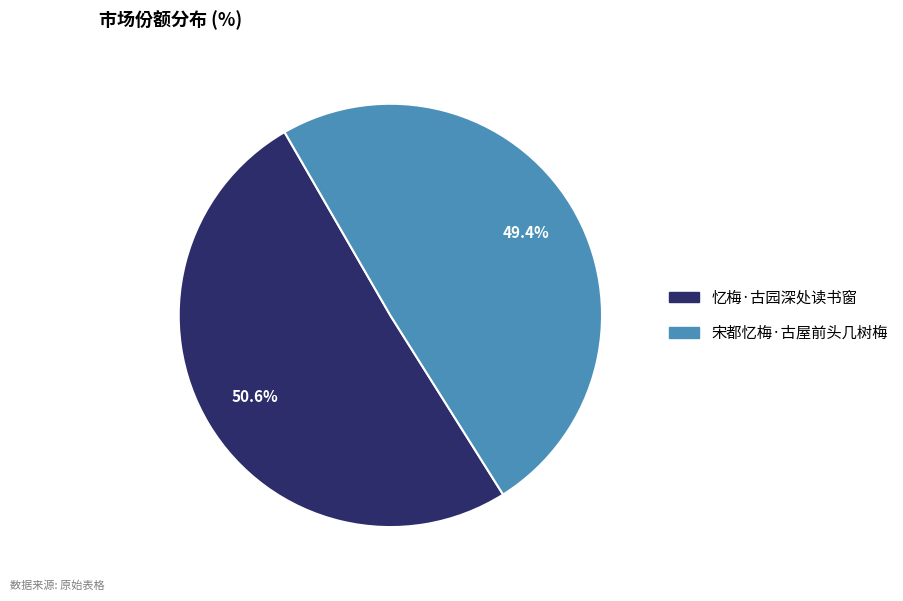

True or false: 宋都忆梅·古屋前头几树梅 accounts for 49% of the total.

True